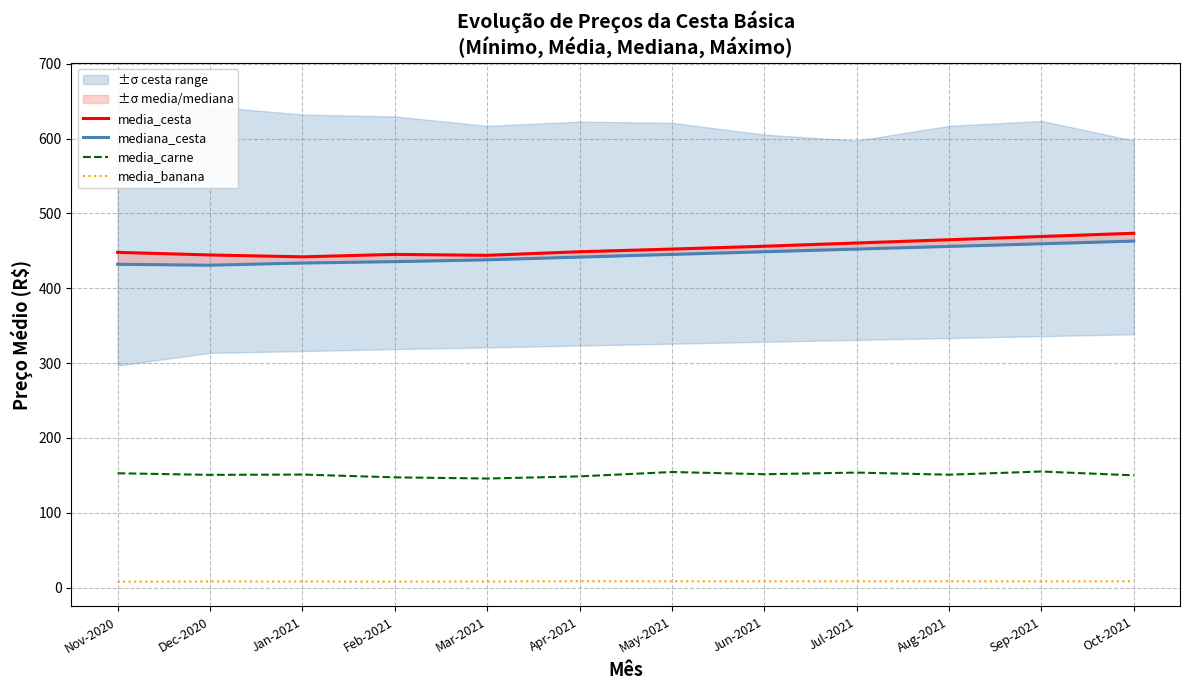

True or false: mediana_cesta and media_carne intersect in this chart.

False